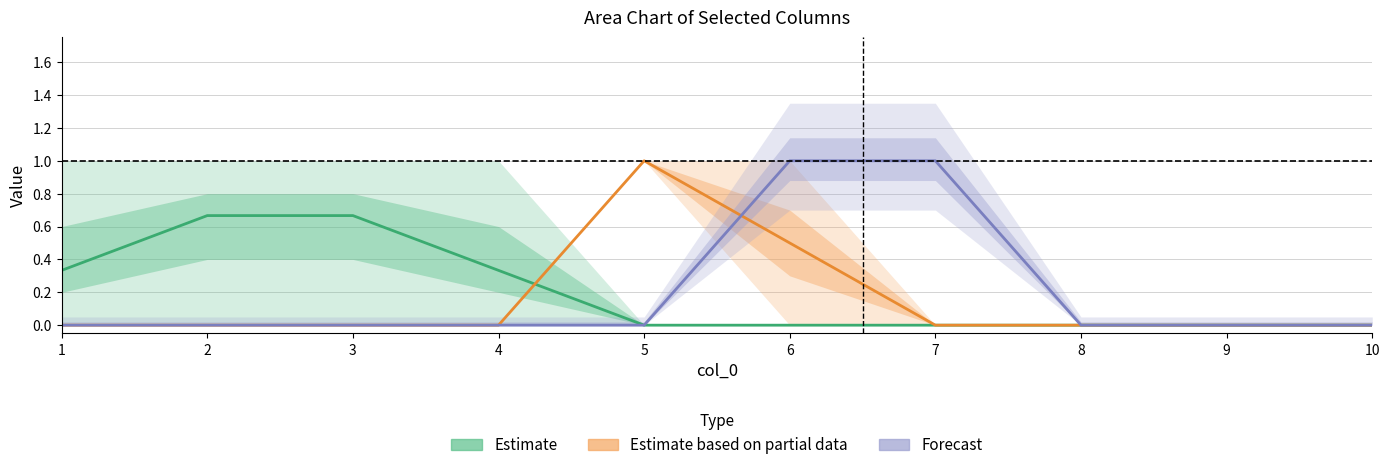

True or false: Forecast and Estimate intersect in this chart.

False